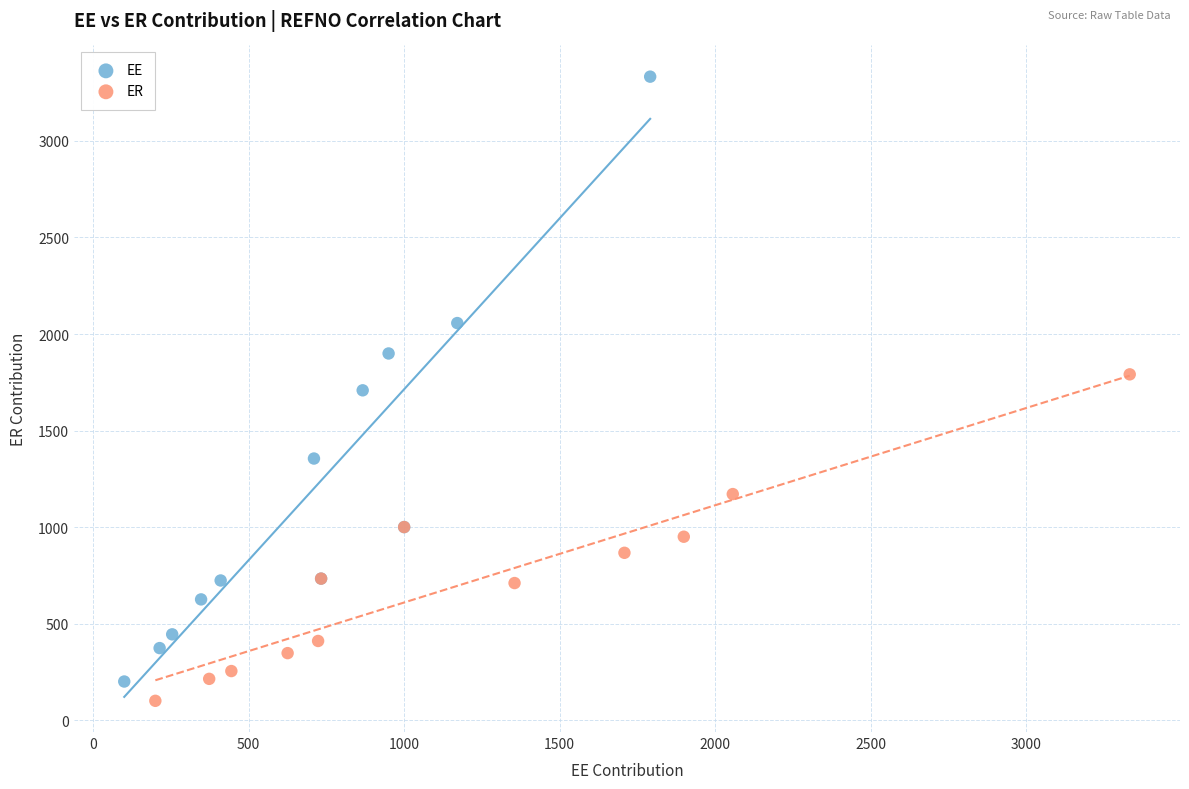

Which series contains the highest Y value?

EE